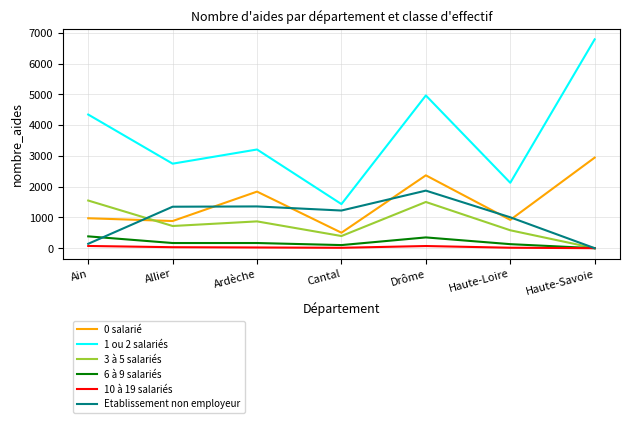

List the series in order of their peak value, highest first.

1 ou 2 salariés, 0 salarié, Etablissement non employeur, 3 à 5 salariés, 6 à 9 salariés, 10 à 19 salariés